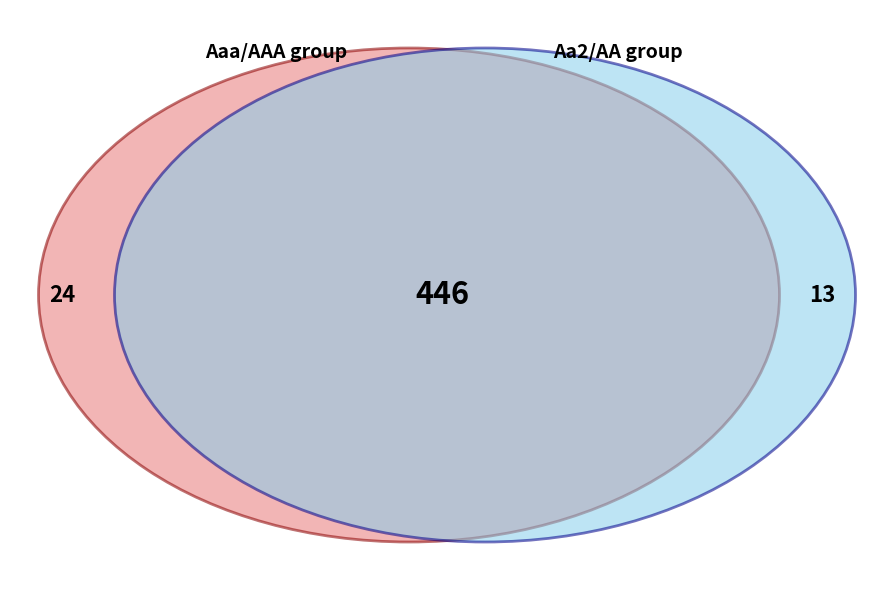

Count the number of slices in the pie.

3